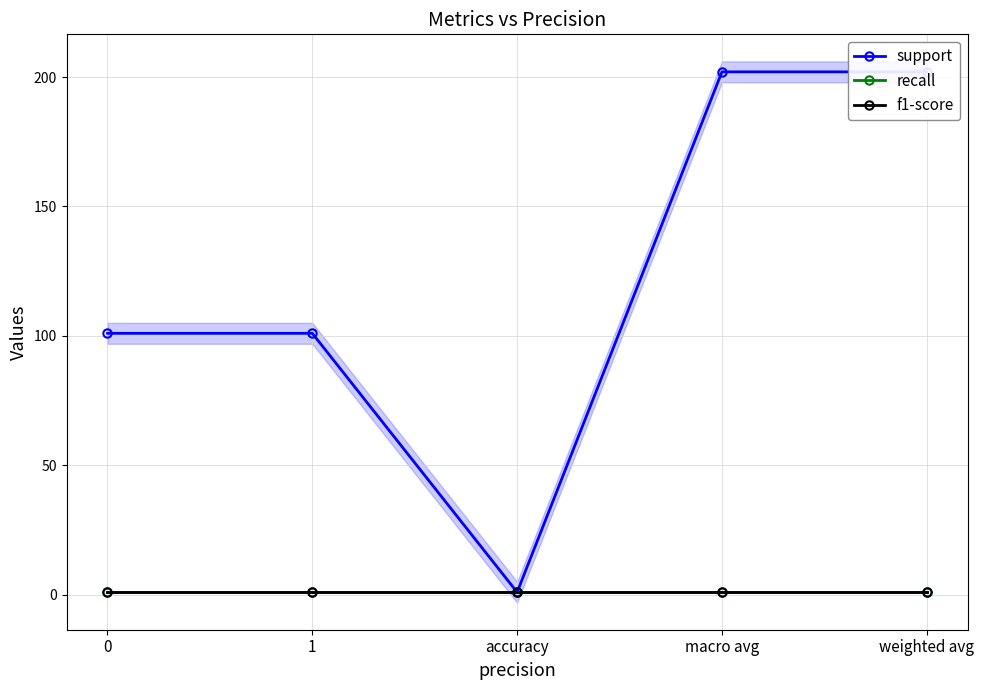

What is the sum of the recall values at accuracy and 1?

2